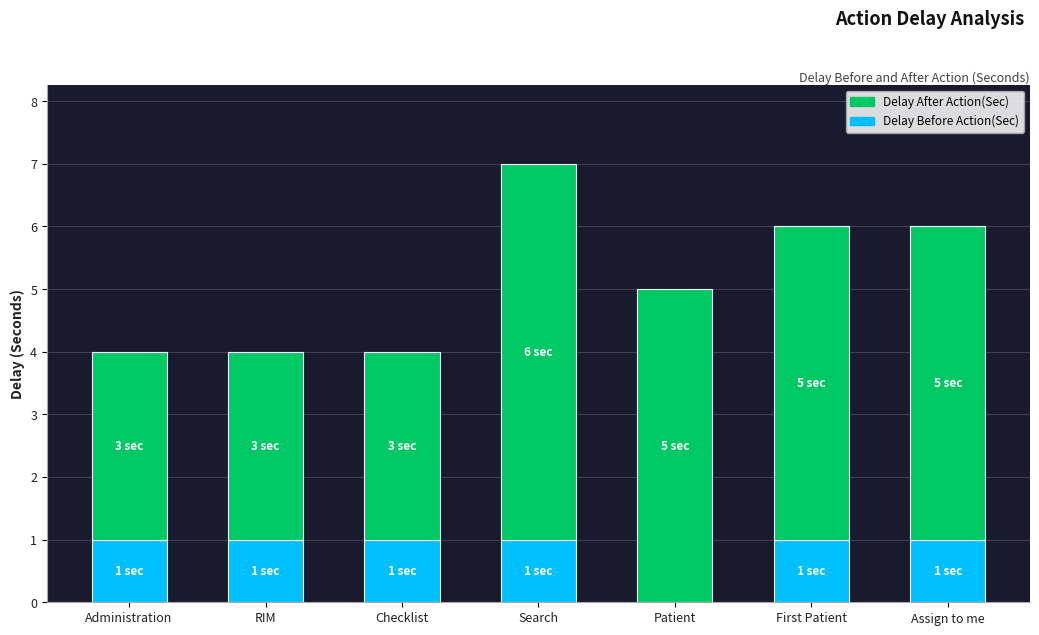

Are the bars horizontal?

No